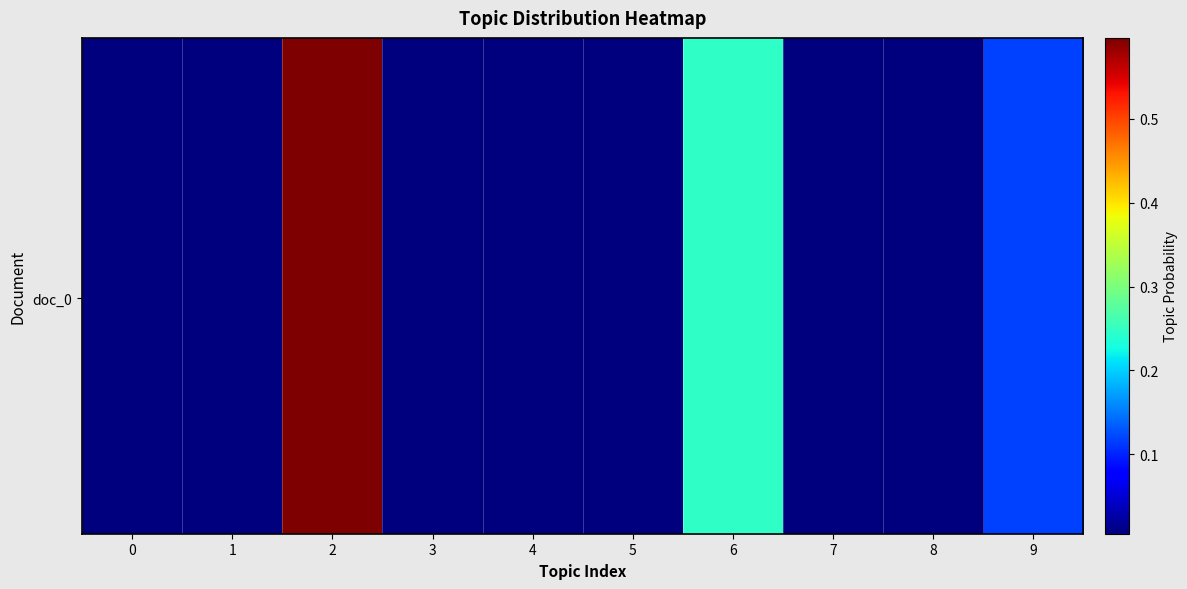

Which has a higher value, 5 or 2?

2